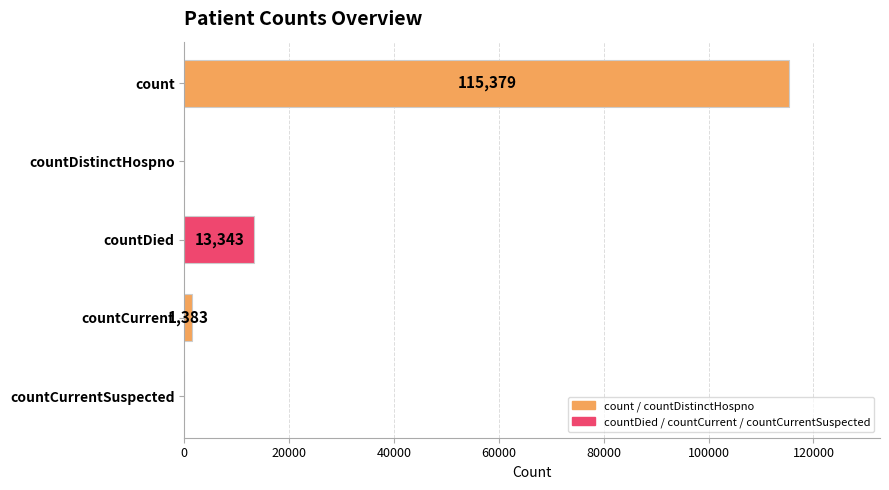

Does the chart contain stacked bars?

No